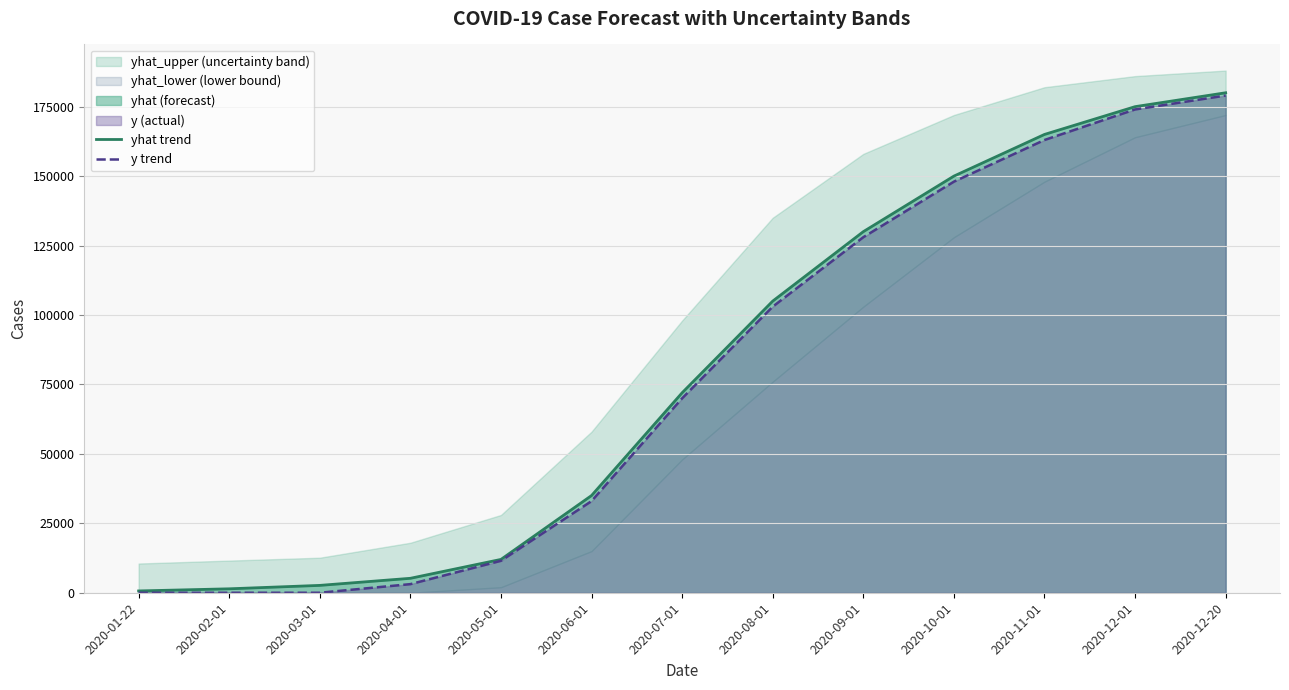

The value of y trend at 2020-10-01 is 148000.0. True or false?

True